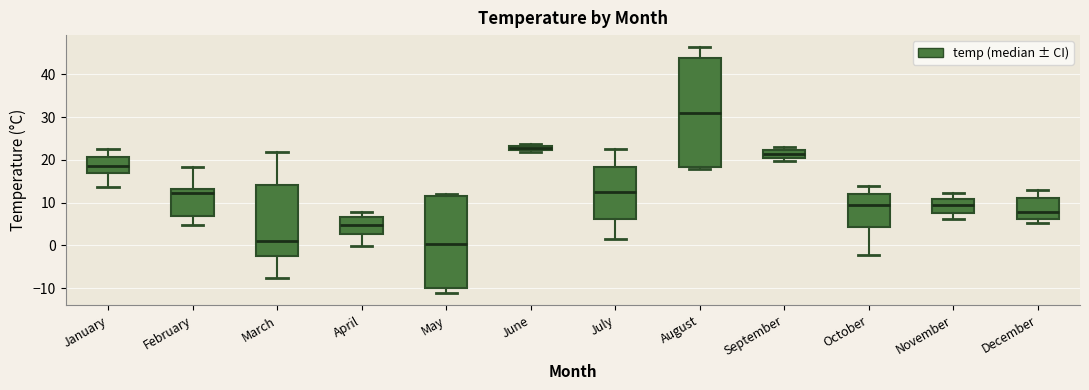

Which box is the tallest, from its lower edge to its upper edge?

August